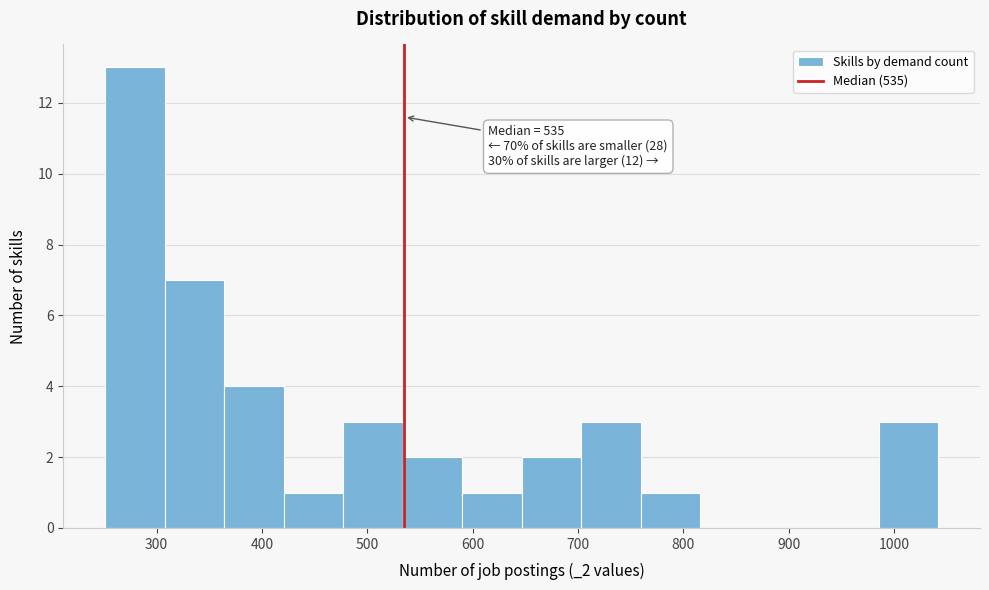

Over which range of the x-axis is the bar tallest?

250 to 310